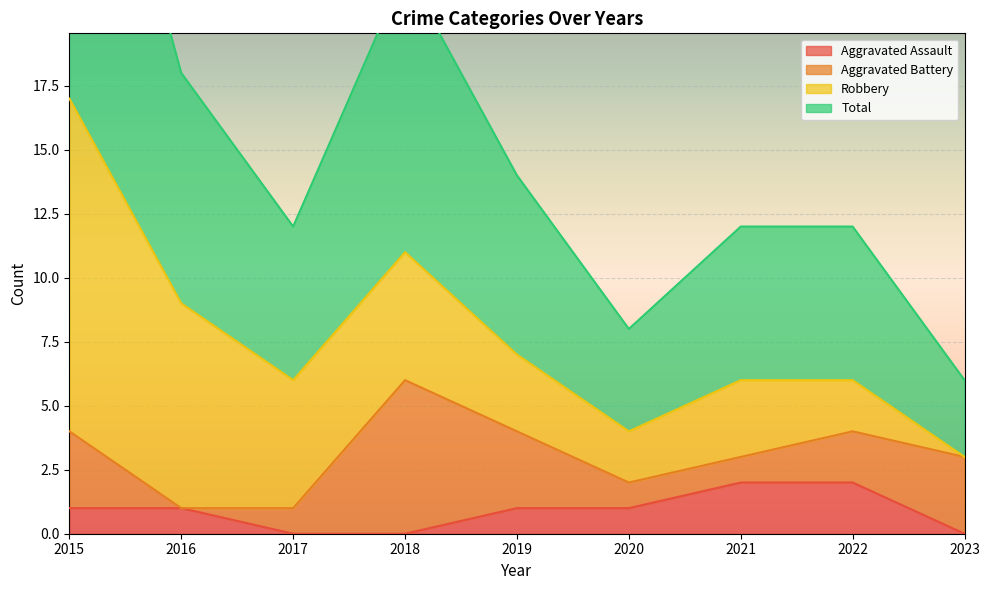

Which series has the largest total across all categories?

Total